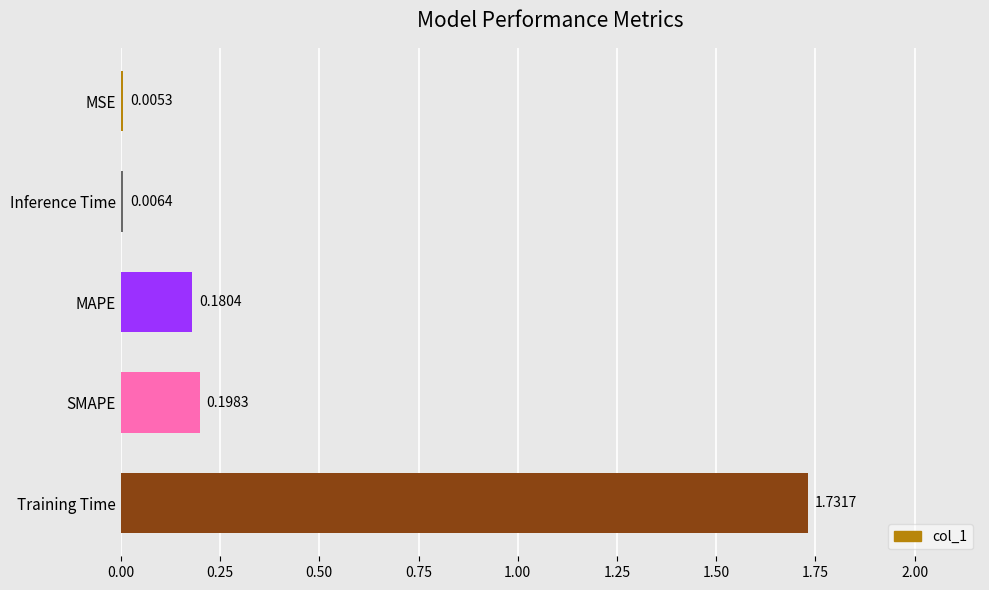

Are the bars grouped side by side (vs. stacked)?

No